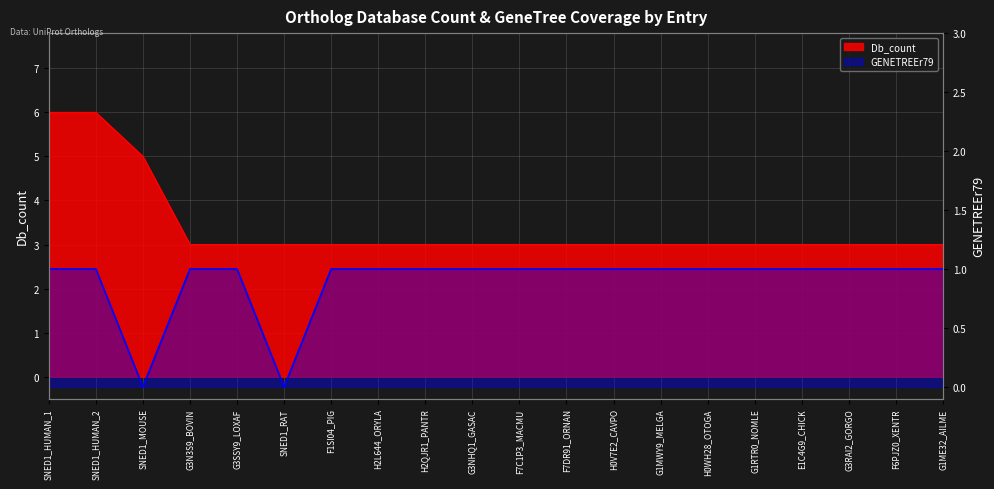

How many interior local valleys does the GENETREEr79 series have?

2